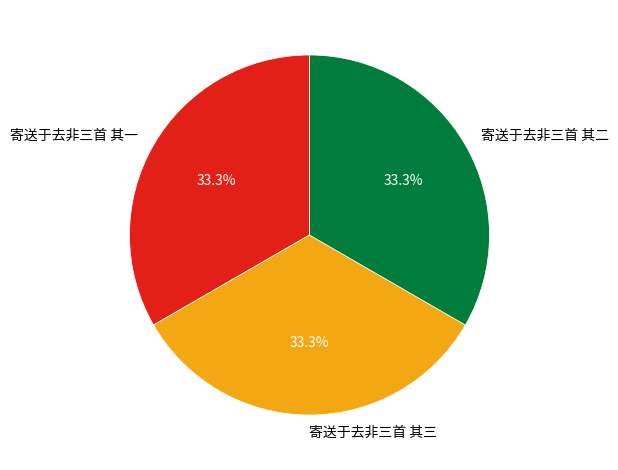

The 寄送于去非三首 其二 slice represents 46% of the pie. True or false?

False